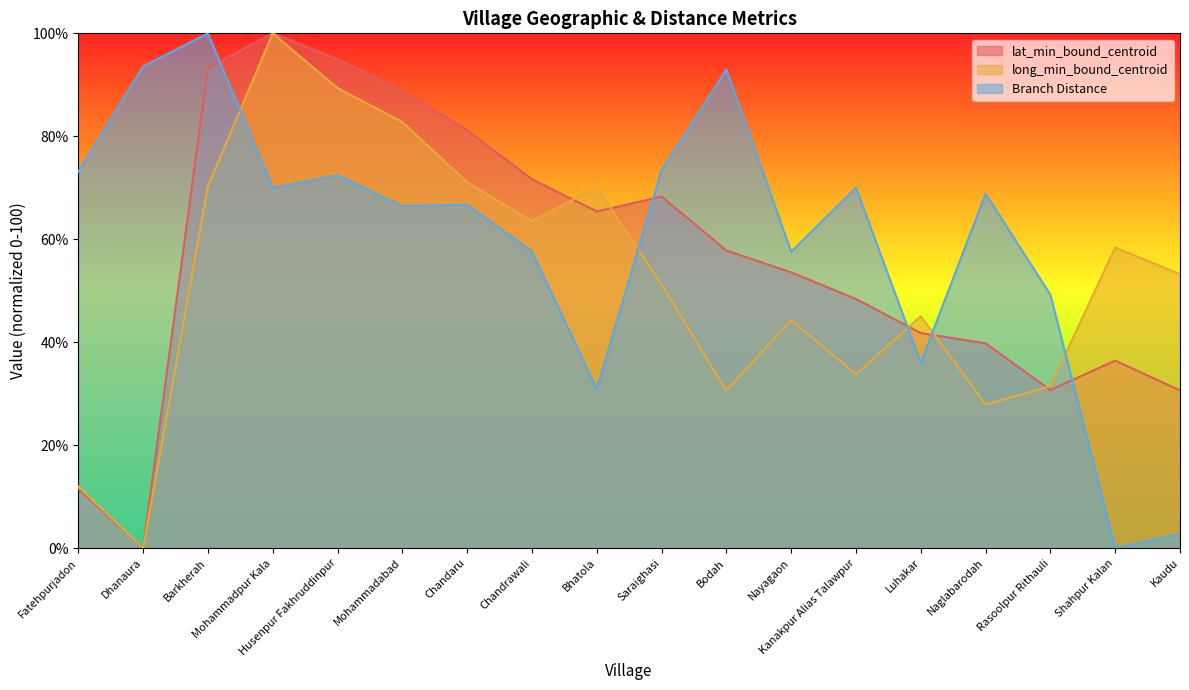

Where is lat_min_bound_centroid nearest to the value 50?

Kanakpur Alias Talawpur